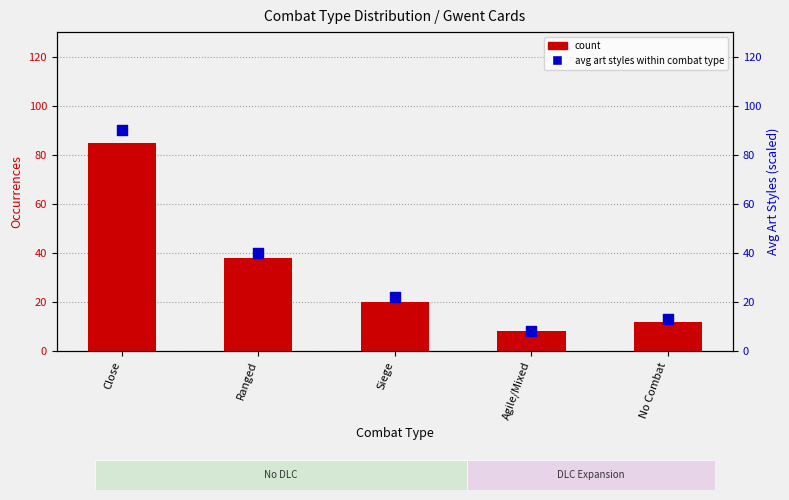

At how many categories does at least one series exceed 58?

1